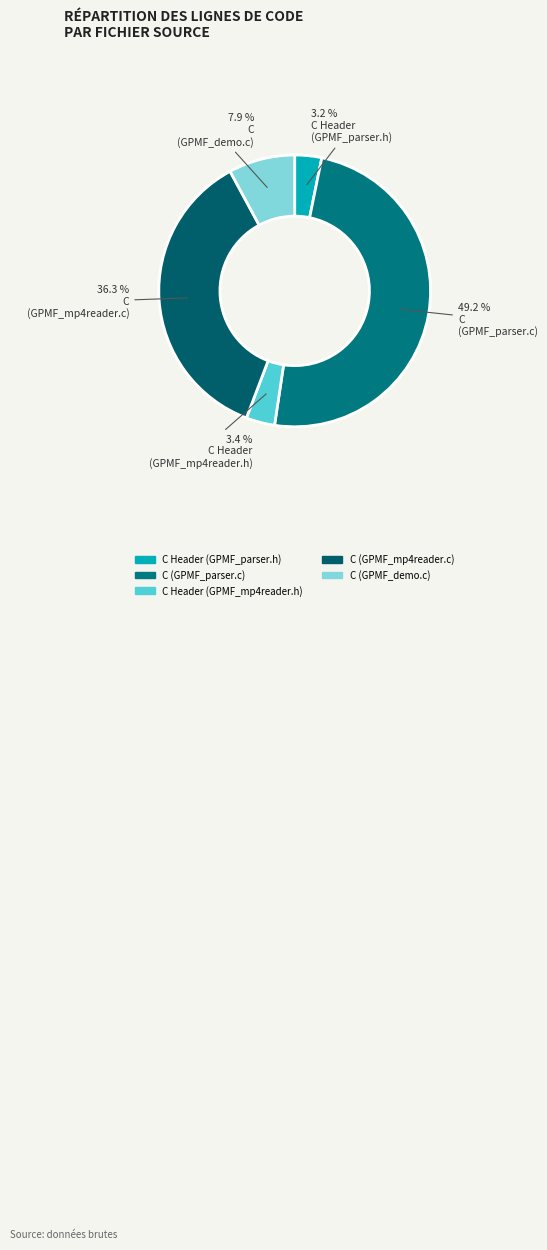

What percentage is the C (GPMF_parser.c) slice, to the nearest percent?

49%